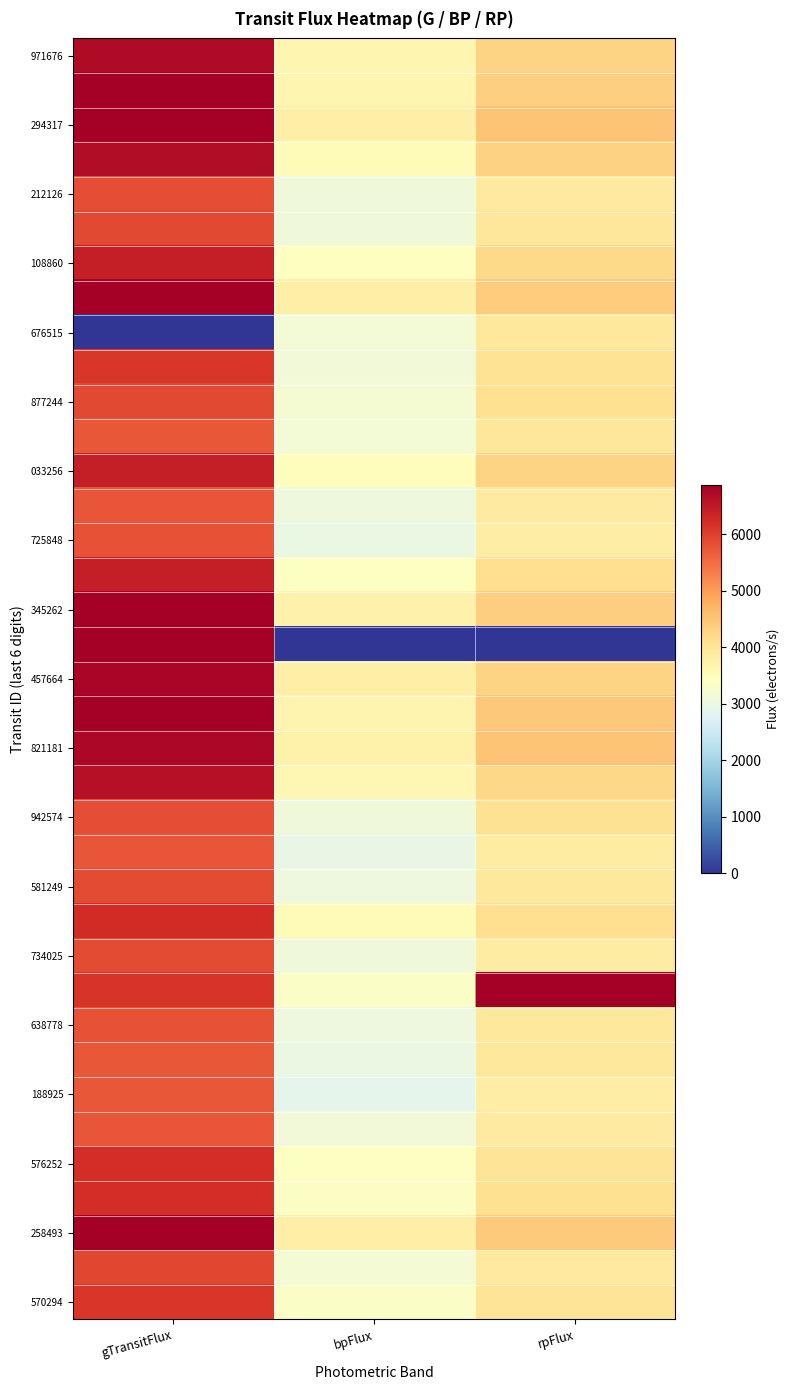

What is the total value across all series at bpFlux?

120232.3